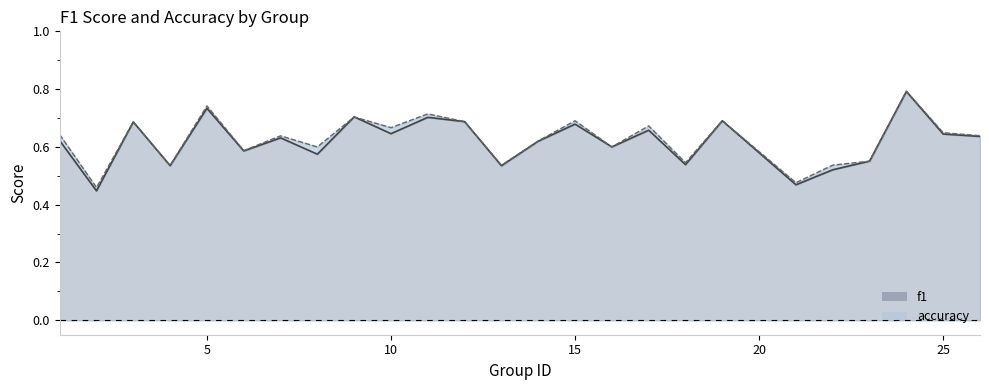

Which series has the largest total across all categories?

accuracy